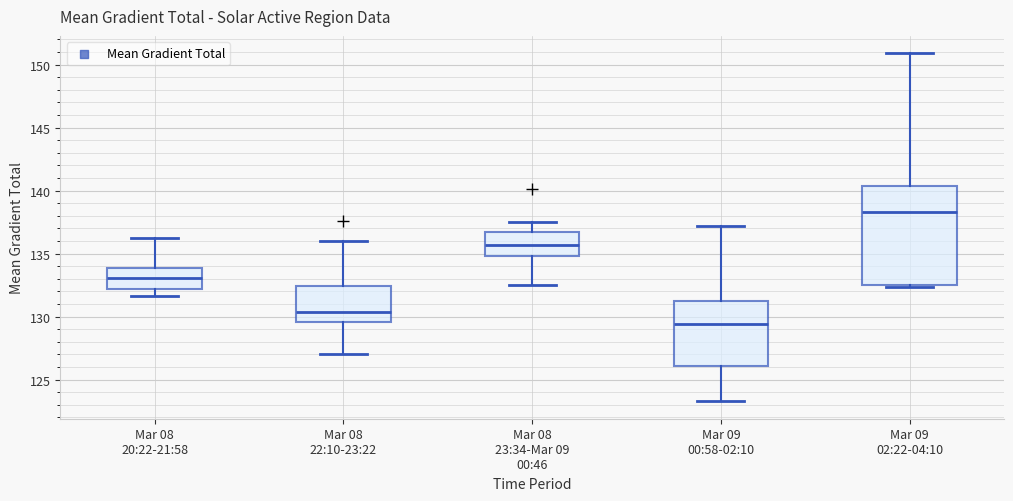

Reading left to right, transcribe this box plot: for each box, give where its median line is, the range the box spans, and where its two whiskers end, as read against the y-axis. The values are not printed on the chart, so give them approximately, as read against the axis.

Mar 08 20:22-21:58: median 133.0, box 132.0 to 134.0, whiskers 131.5 to 136.5
Mar 08 22:10-23:22: median 130.5, box 129.5 to 132.5, whiskers 127.0 to 136.0
Mar 08 23:34-Mar 09 00:46: median 135.5, box 135.0 to 136.5, whiskers 132.5 to 137.5
Mar 09 00:58-02:10: median 129.5, box 126.0 to 131.5, whiskers 123.5 to 137.0
Mar 09 02:22-04:10: median 138.5, box 132.5 to 140.5, whiskers 132.5 to 151.0